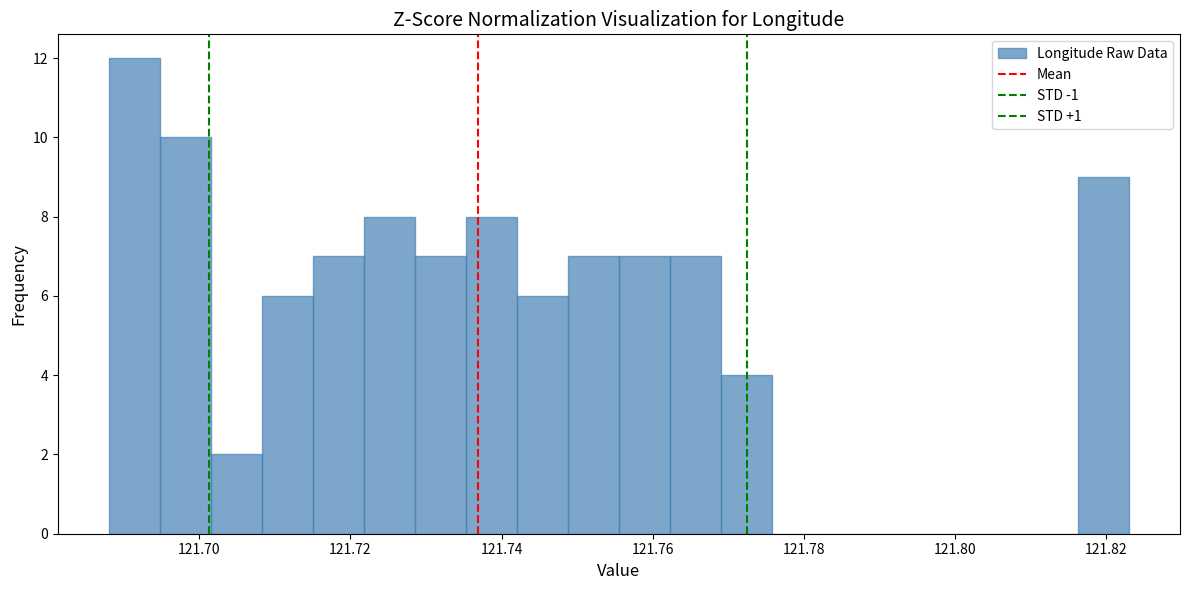

Around what value on the x-axis is the tallest bar? Give the approximate position of its centre, as read against the axis.

121.692